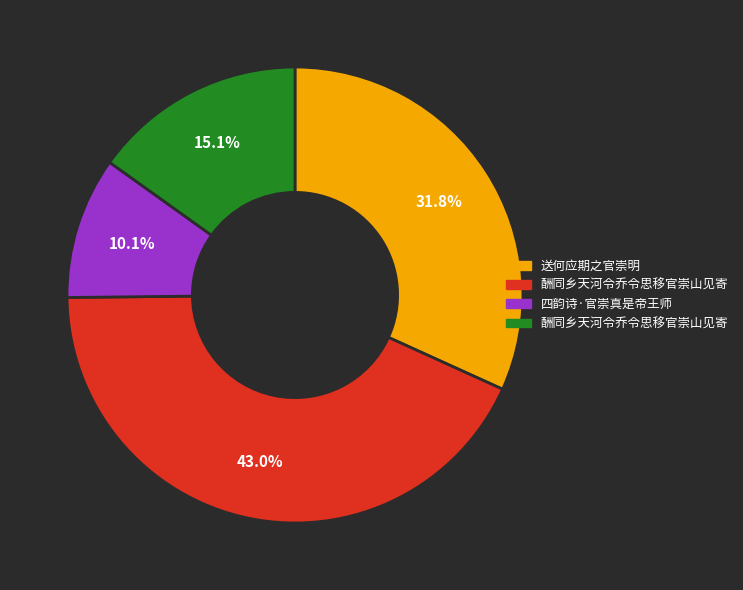

Does any single category account for the majority?

No